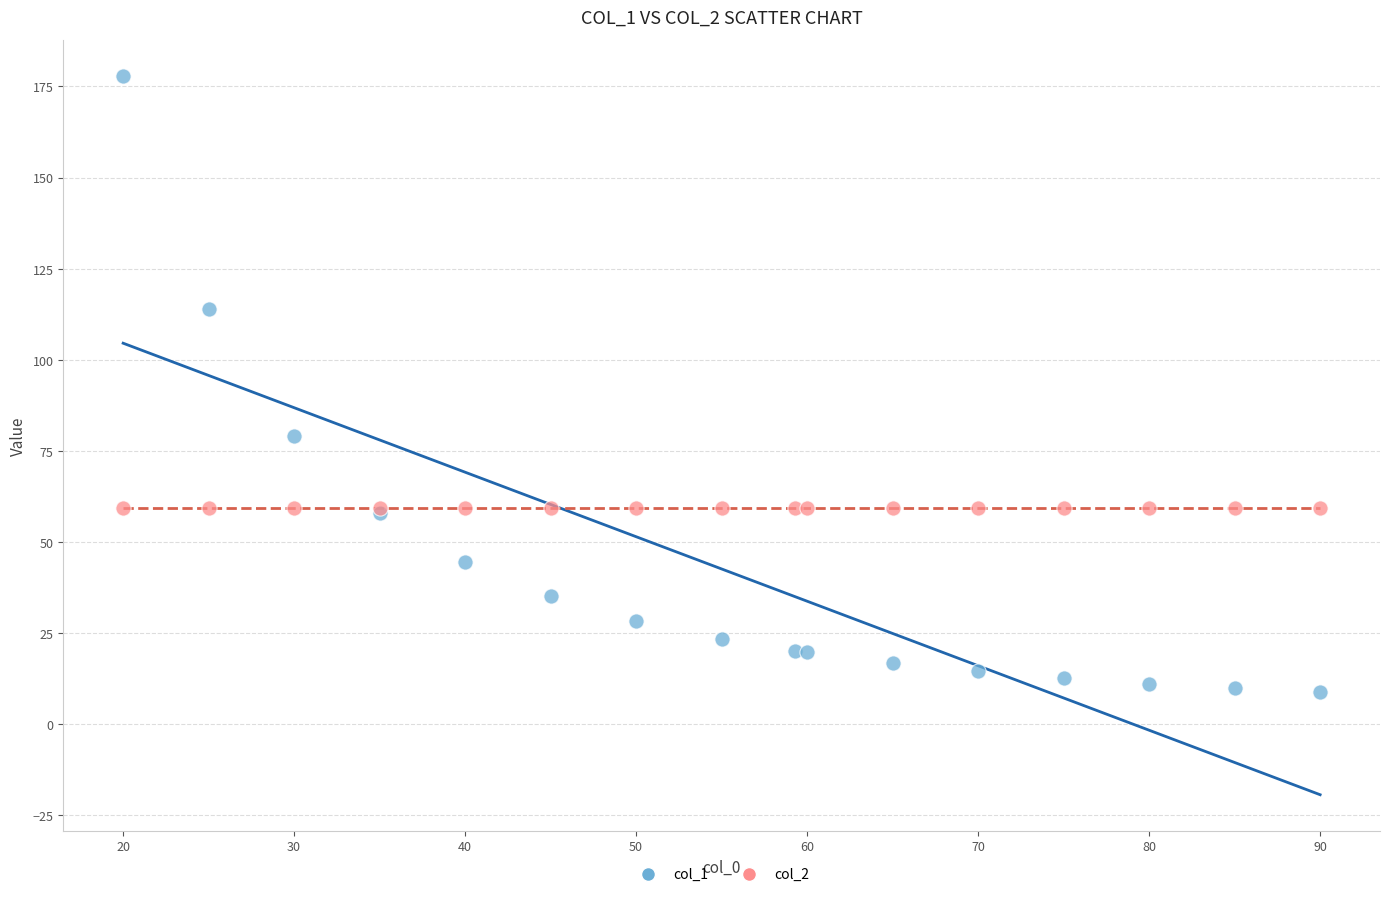

Which series reaches the maximum Y coordinate?

col_1